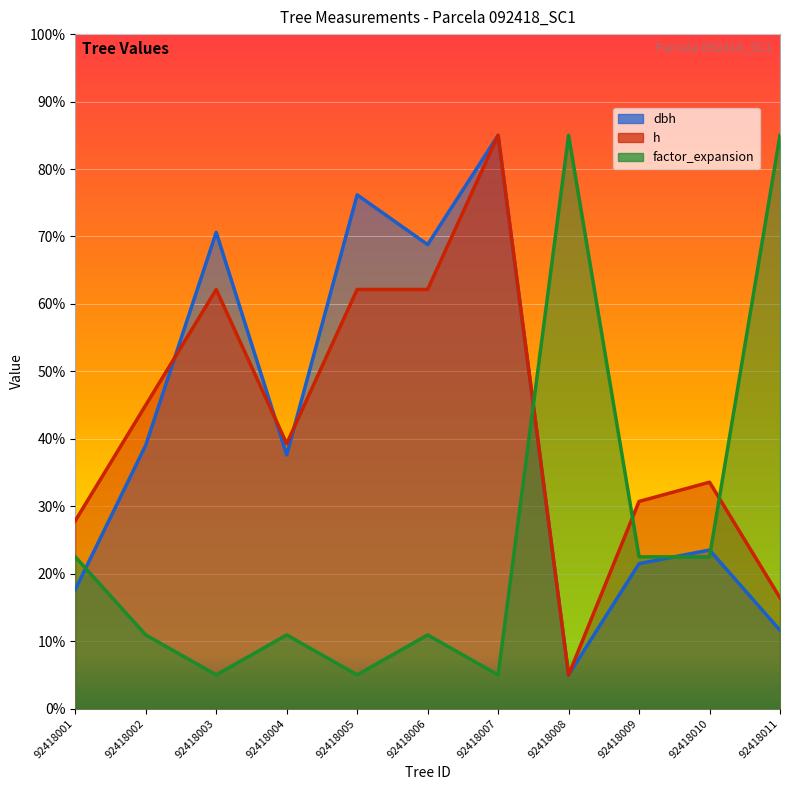

What is the difference between the maximum and minimum values in the factor_expansion series?

80.0